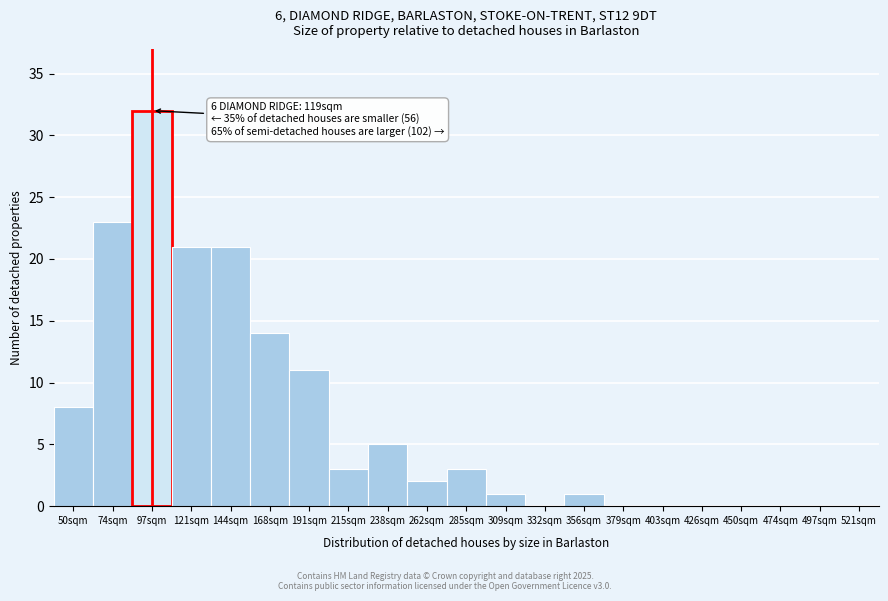

Reading left to right, what are all the values shown in this chart?

50sqm=8	74sqm=23	97sqm=32	121sqm=21	144sqm=21	168sqm=14	191sqm=11	215sqm=3	238sqm=5	262sqm=2	285sqm=3	309sqm=1	332sqm=0	356sqm=1	379sqm=0	403sqm=0	426sqm=0	450sqm=0	474sqm=0	497sqm=0